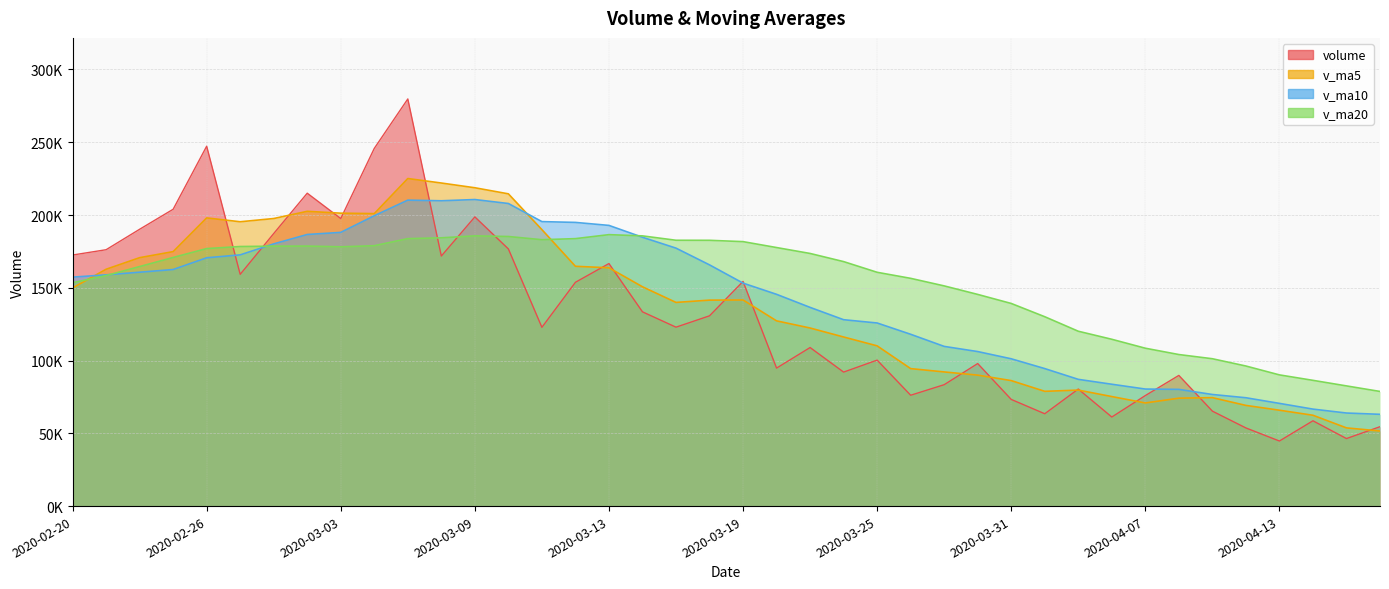

True or false: v_ma20 has a value of 156483.2 at 2020-03-26.

True